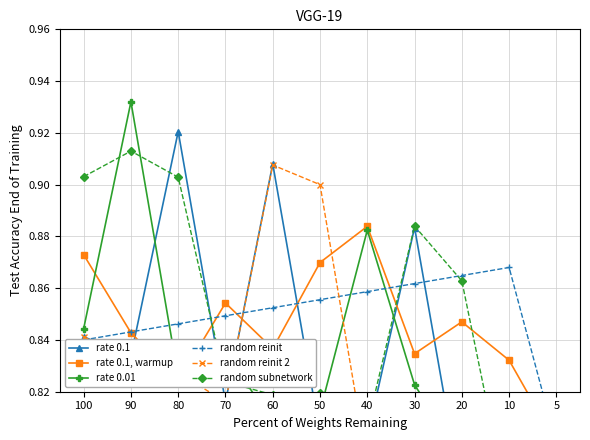

How many categories are shown in the chart?

11